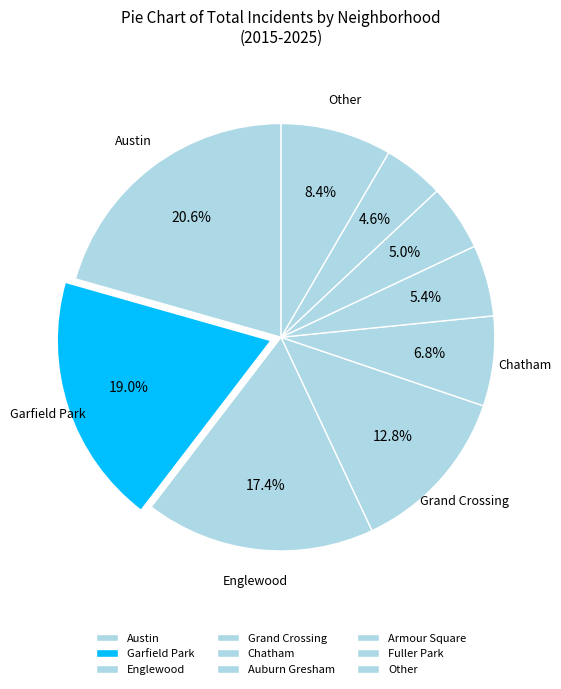

How many segments does this pie chart have?

9